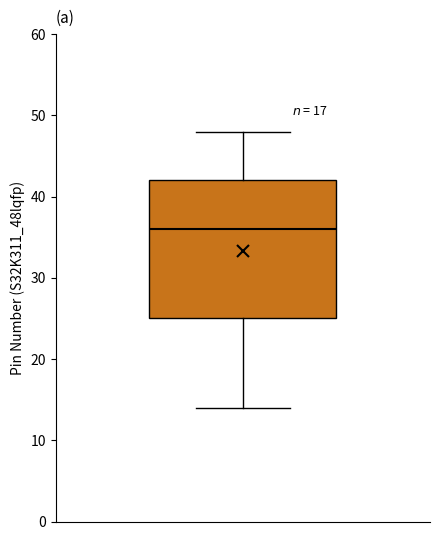

Where is the lower edge of the box on the y-axis? The values are not printed on the chart, so give them approximately, as read against the axis.

25